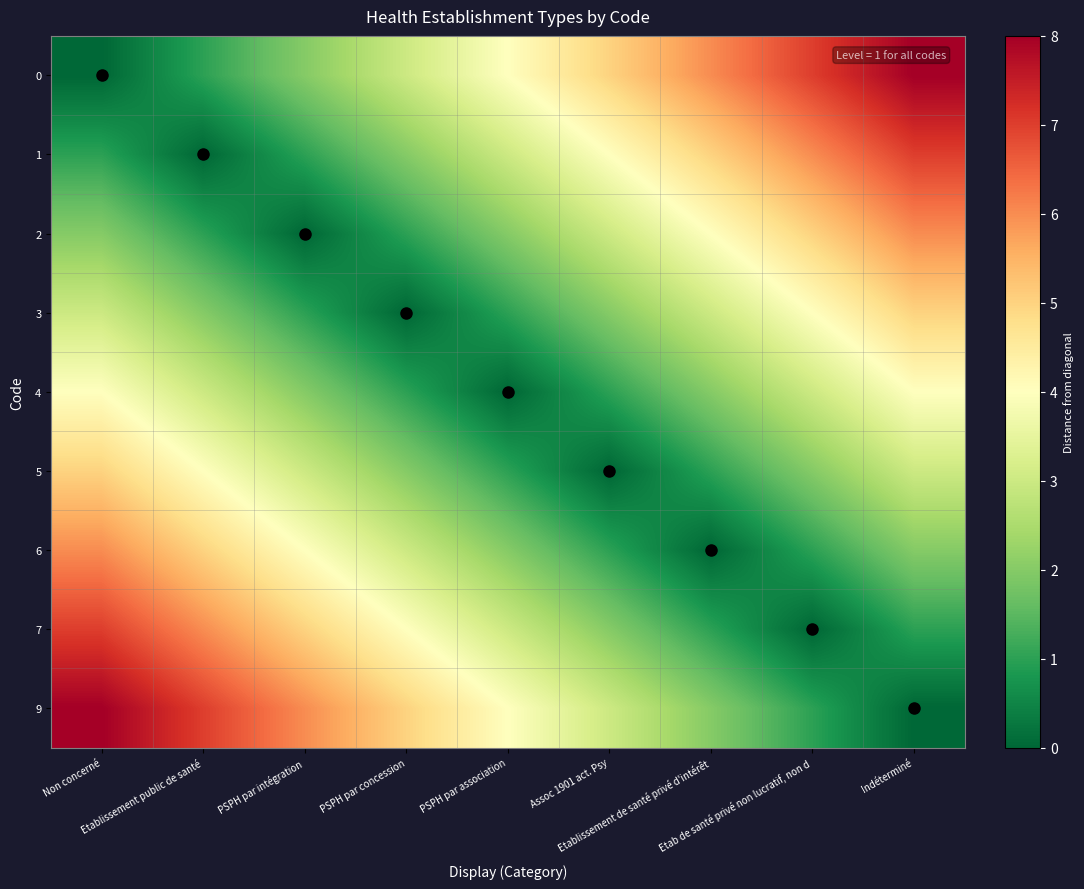

How many series are shown in this chart?

9